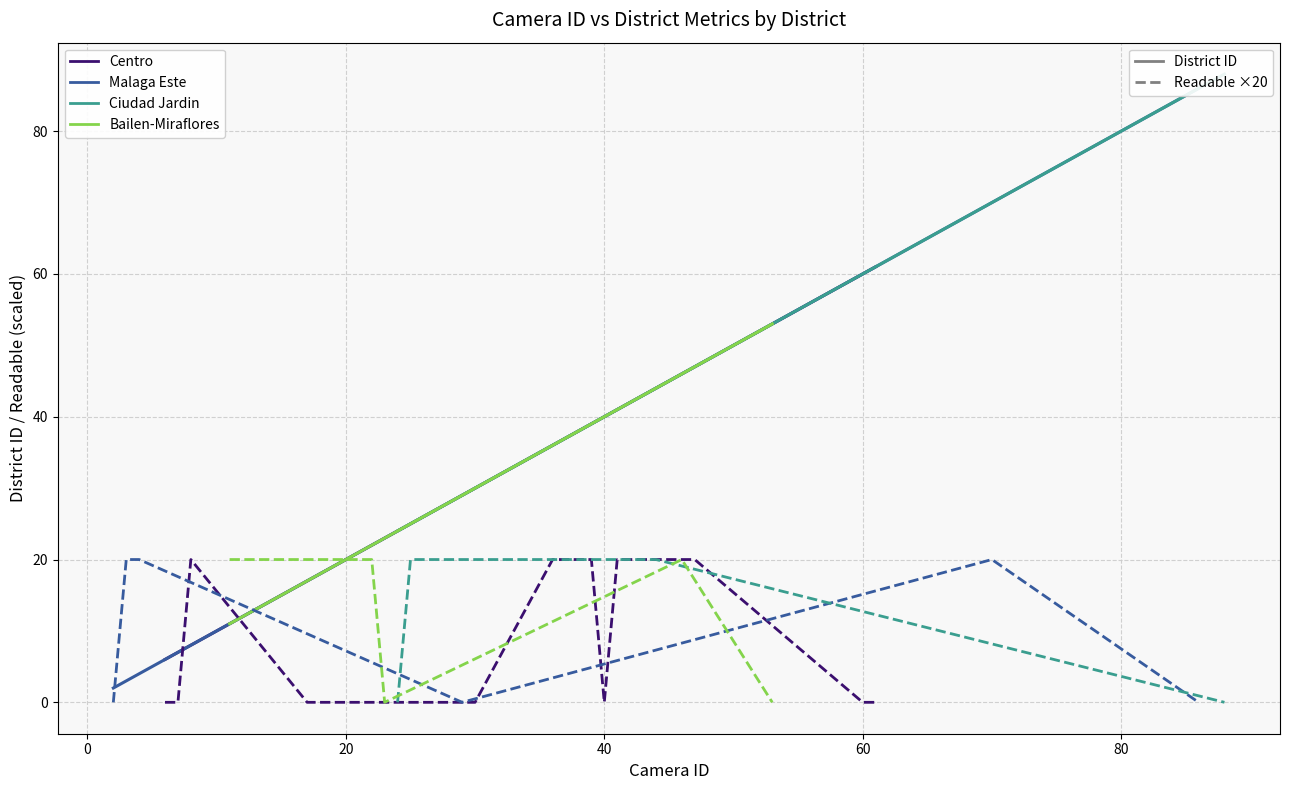

Which has a higher value, 11 or 3?

11